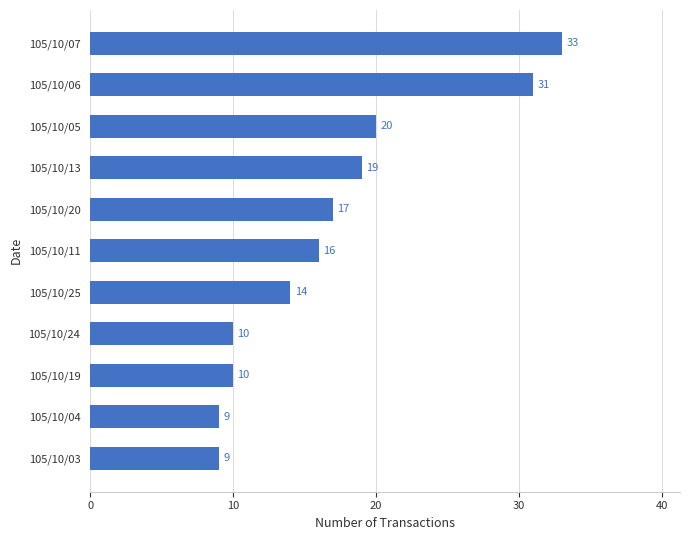

Is it true that the value at 105/10/07 is 46?

False